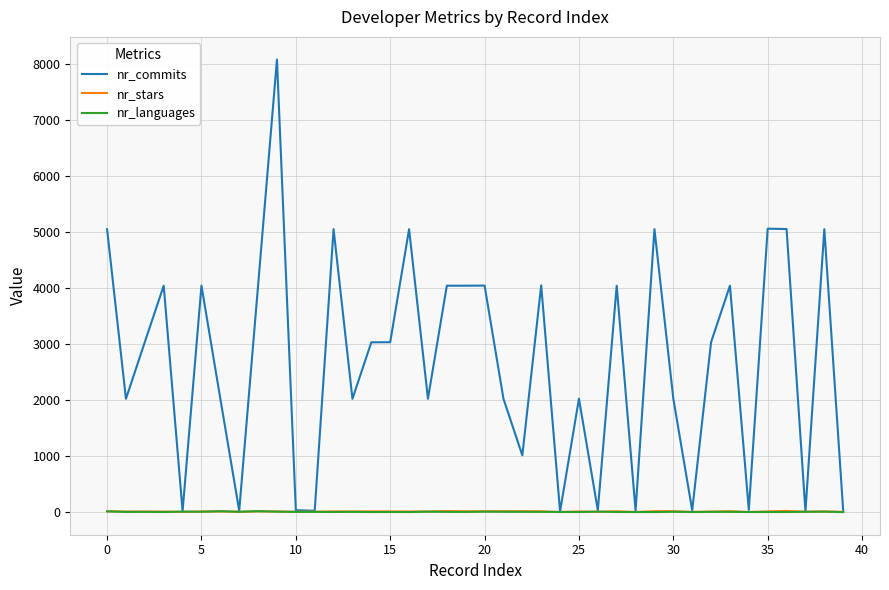

Which series has the largest range (max minus min)?

nr_commits